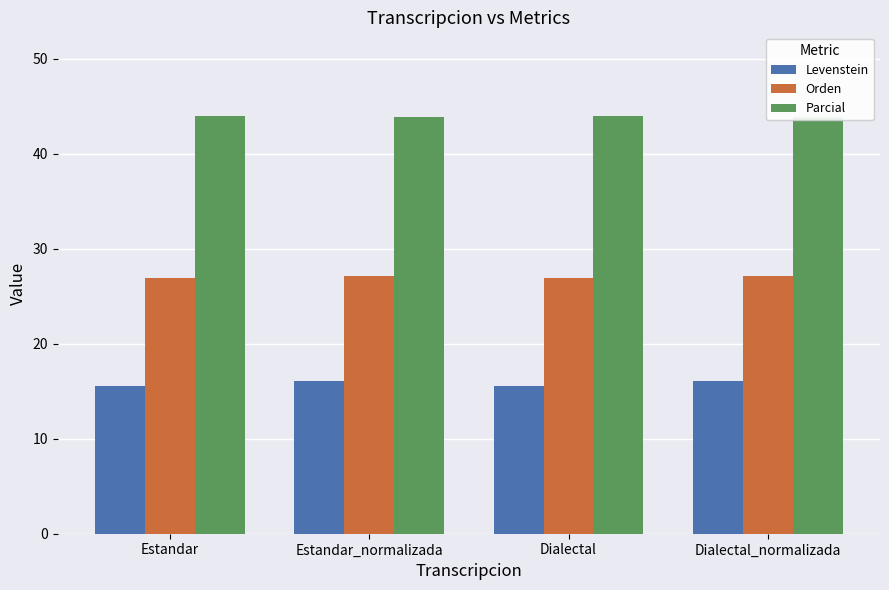

The value of Orden at Dialectal is 26.9. True or false?

True